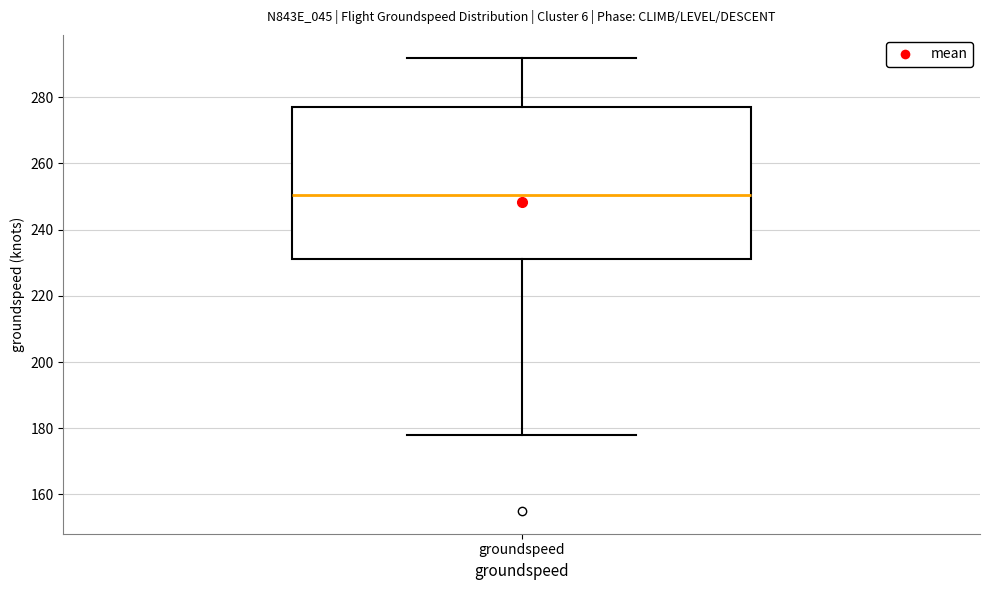

Read this box plot against the y-axis: the position of the median line, the range covered by the box, and the ends of both whiskers. The values are not printed on the chart, so give them approximately, as read against the axis.

median 250, box 232 to 278, whiskers 178 to 292